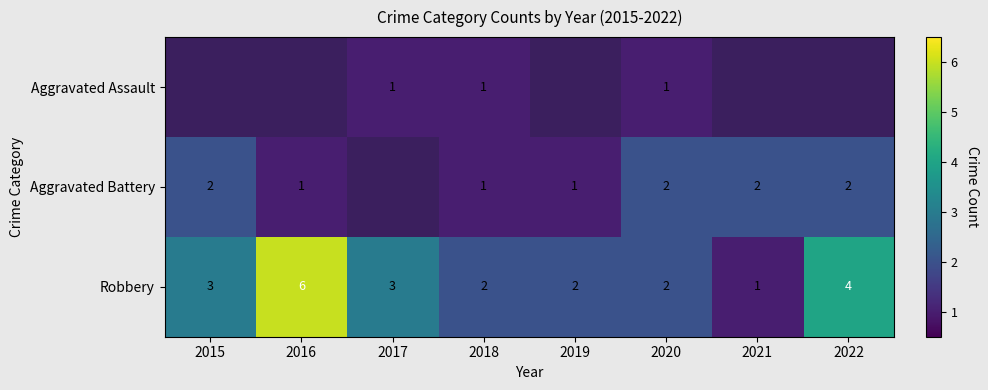

Which label corresponds to the smallest value in the chart?

2017